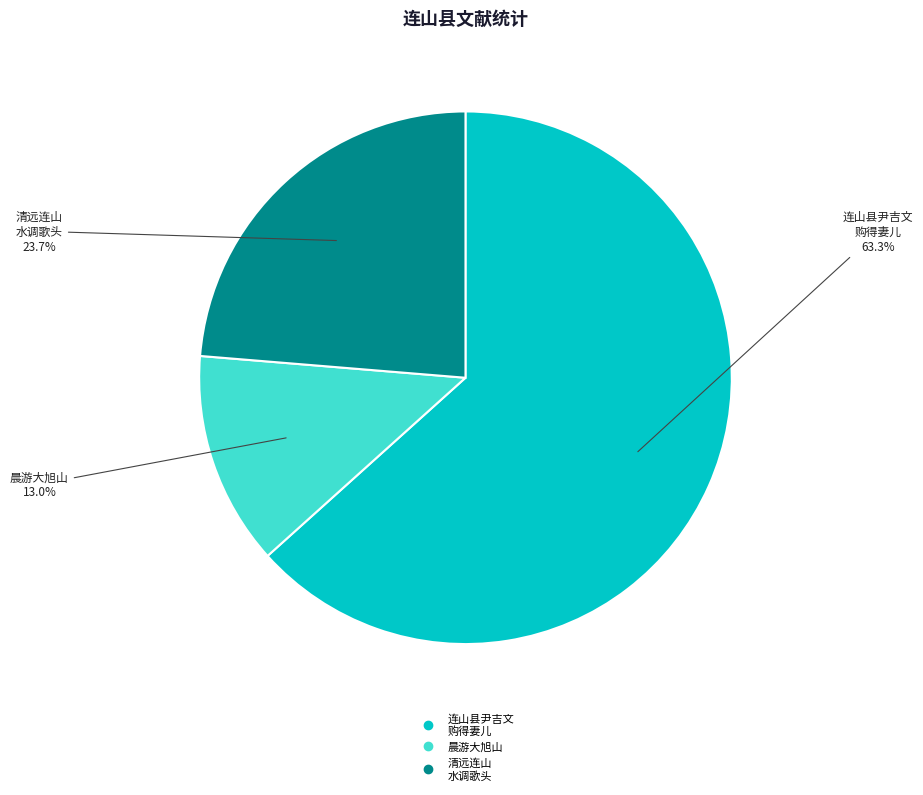

Is there a majority slice in this chart?

Yes